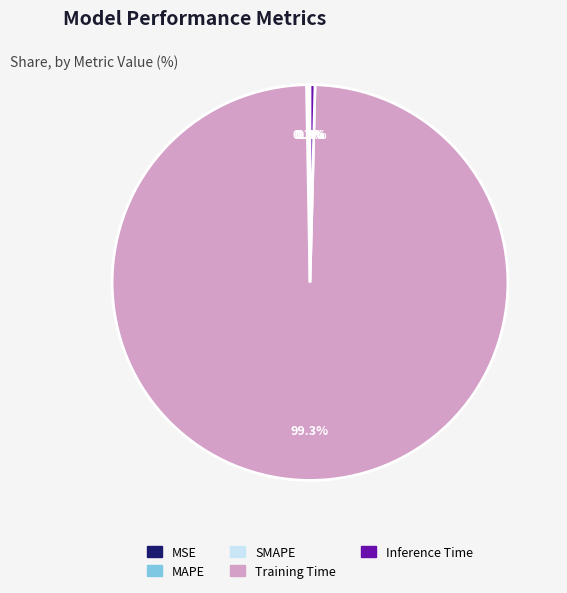

How many slices are in this pie chart?

5